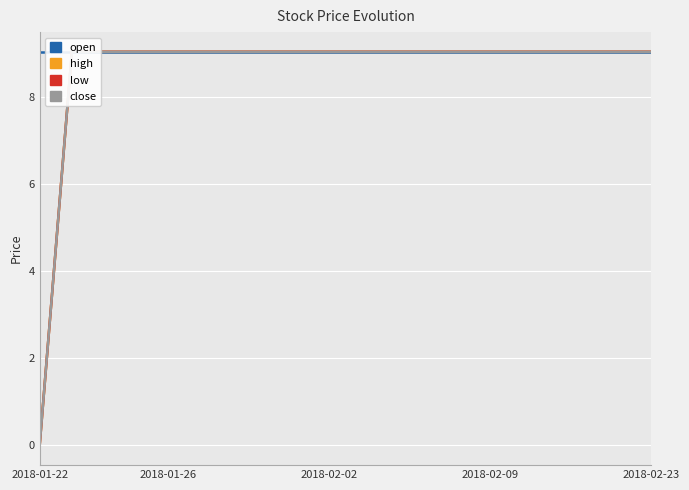

Reading left to right, extract all data points from this chart.

open: 9.0	9.0	9.0	9.0	9.0	9.0	9.0	9.0	9.0	9.0	9.0	9.0	9.0	9.0	9.0	9.0	9.0	9.0	9.0	9.0
high: 0.0	9.0	9.0	9.0	9.0	9.0	9.0	9.0	9.0	9.0	9.0	9.0	9.0	9.0	9.0	9.0	9.0	9.0	9.0	9.0
low: 0.0	9.0	9.0	9.0	9.0	9.0	9.0	9.0	9.0	9.0	9.0	9.0	9.0	9.0	9.0	9.0	9.0	9.0	9.0	9.0
close: 0.0	9.0	9.0	9.0	9.0	9.0	9.0	9.0	9.0	9.0	9.0	9.0	9.0	9.0	9.0	9.0	9.0	9.0	9.0	9.0